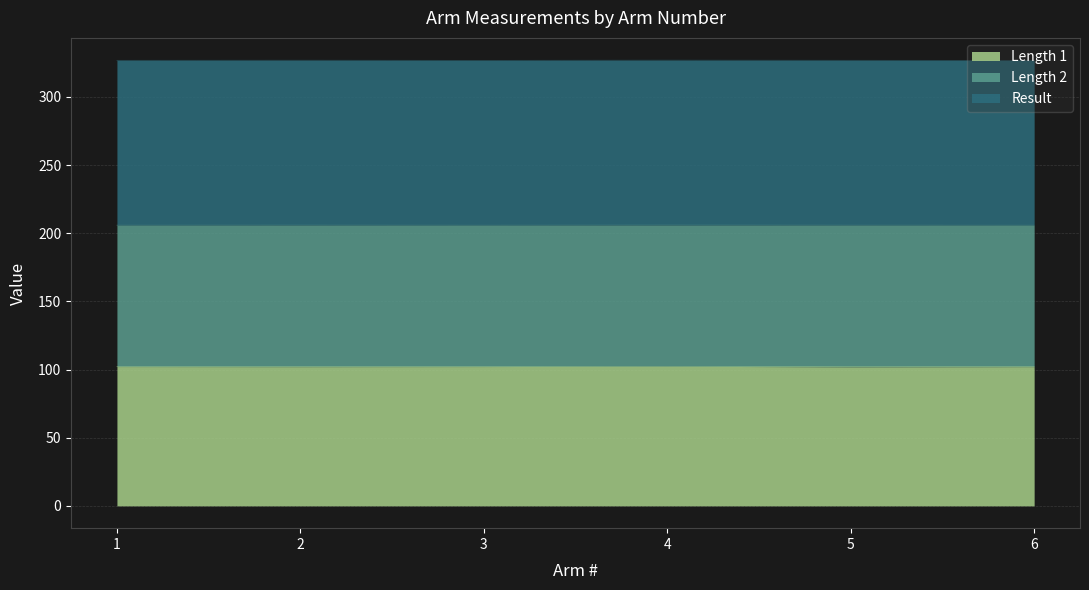

List the labels in order of Length 1 value, largest first.

4, 1, 3, 6, 2, 5